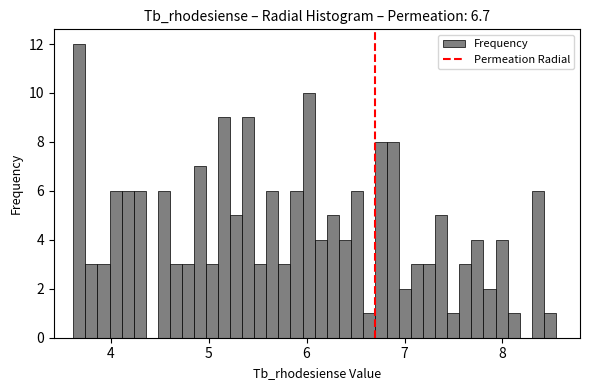

Read against the x-axis, roughly where is the centre of the tallest bar?

3.7